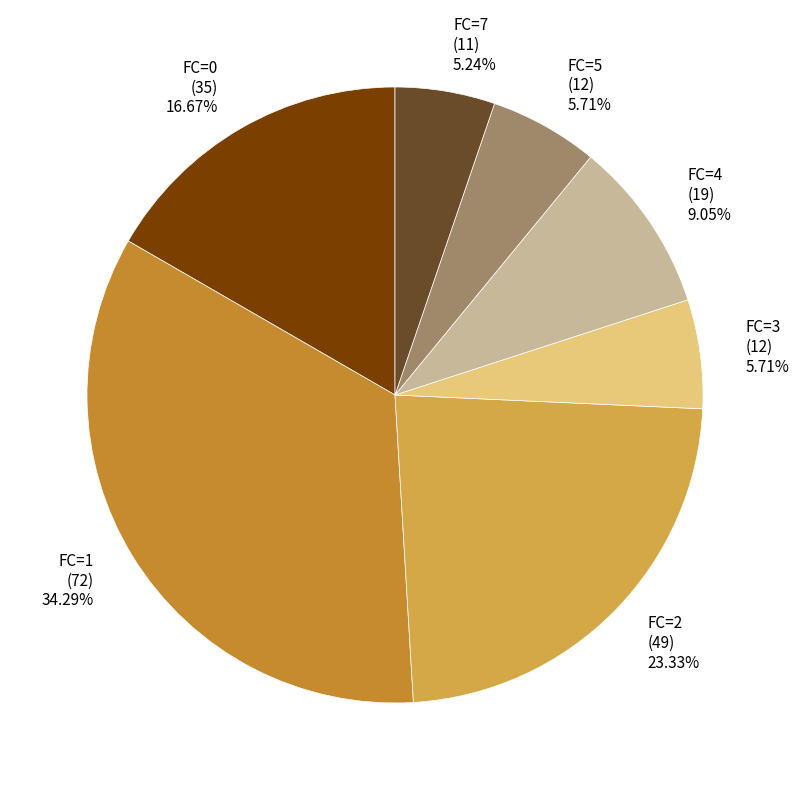

What percentage is the FC=3 slice, to the nearest percent?

6%